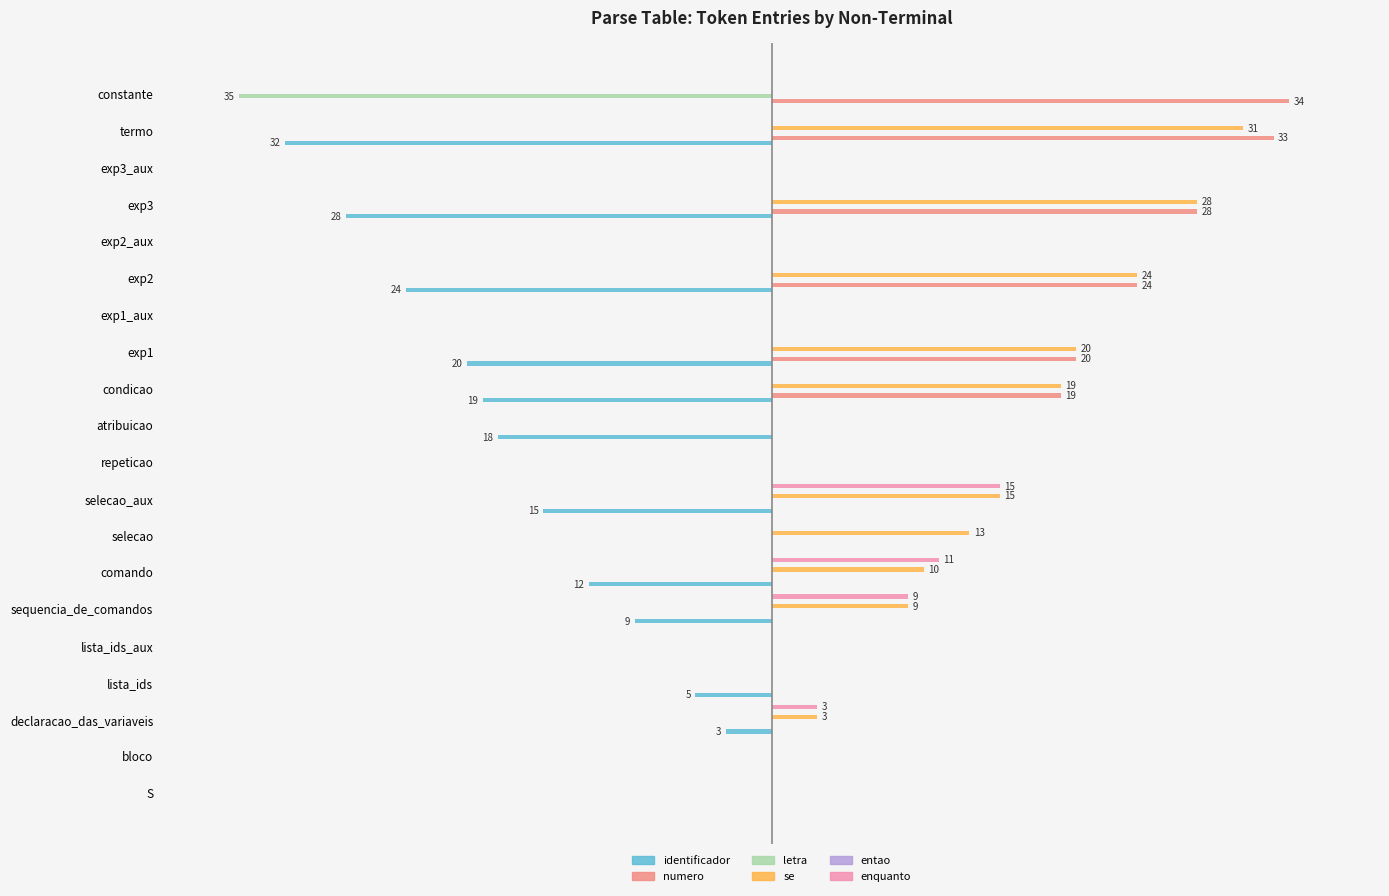

Which series has the largest total across all categories?

se